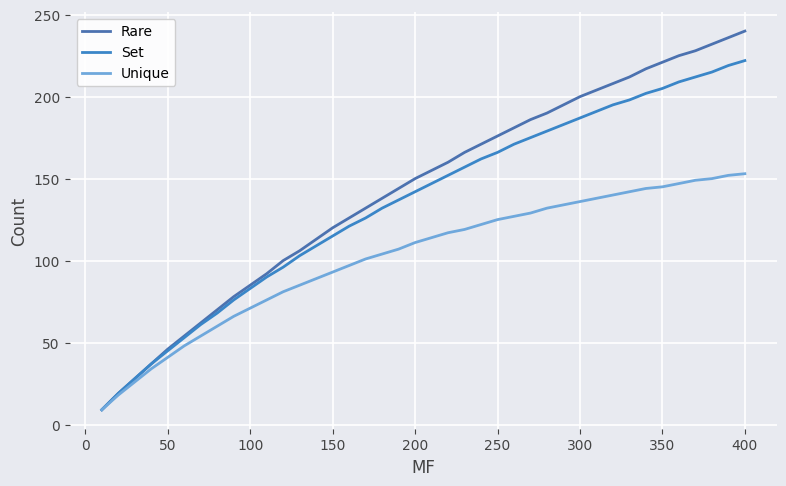

What is the difference between the second highest and second lowest values in the Set series?

200